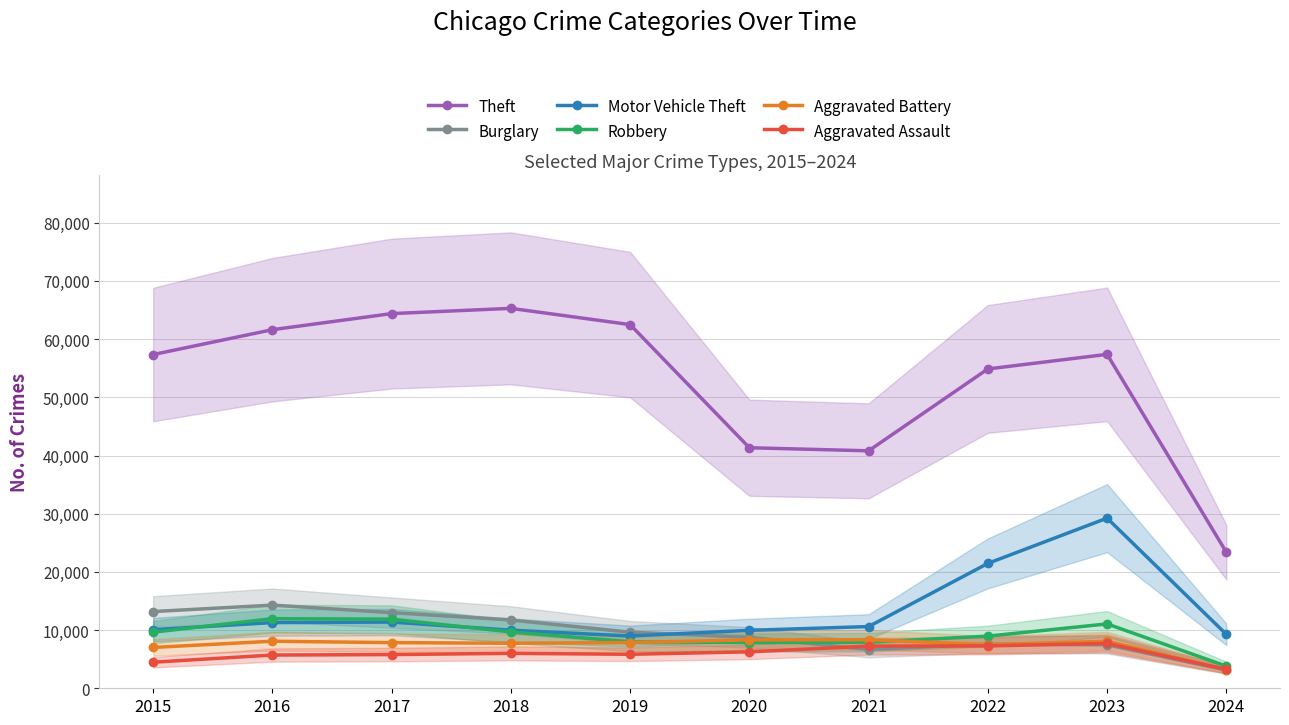

Between which two adjacent categories do Burglary and Aggravated Assault first intersect?

2020 and 2021